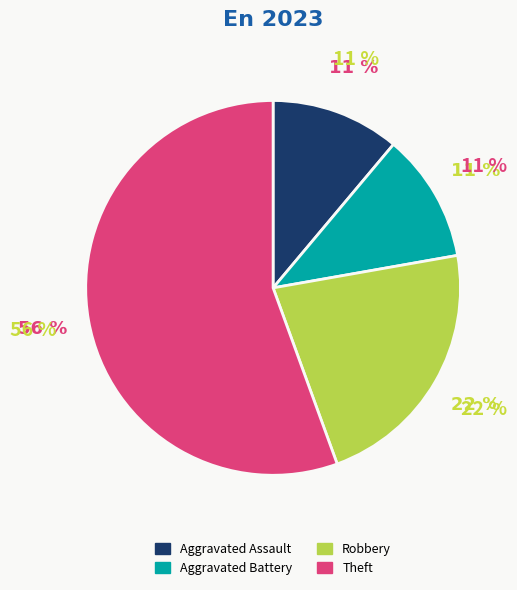

To the nearest percent, what is the combined percentage of Theft and Robbery?

78%